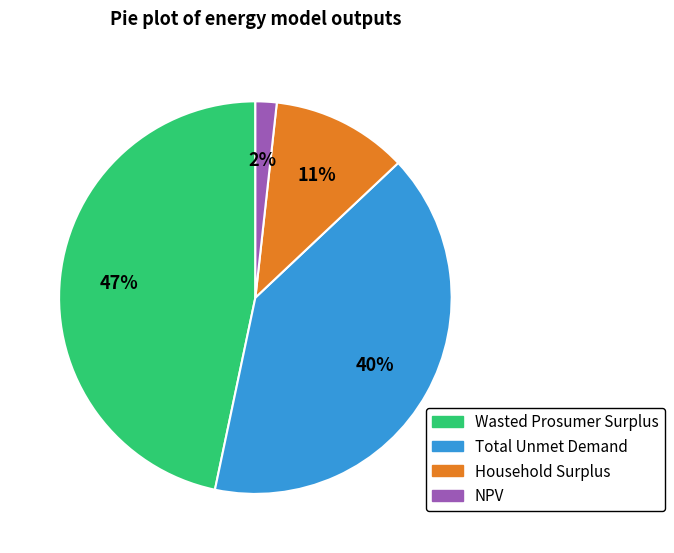

What percentage is the Wasted Prosumer Surplus slice, to the nearest percent?

47%